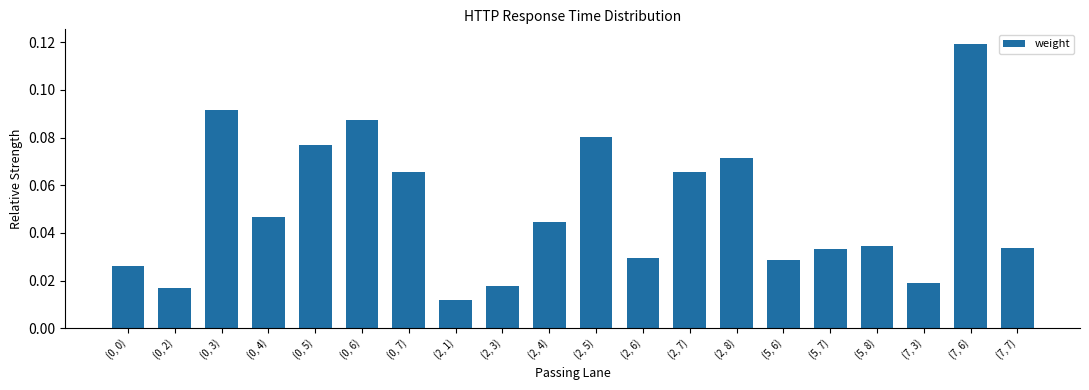

Are the bars grouped side by side (vs. stacked)?

No